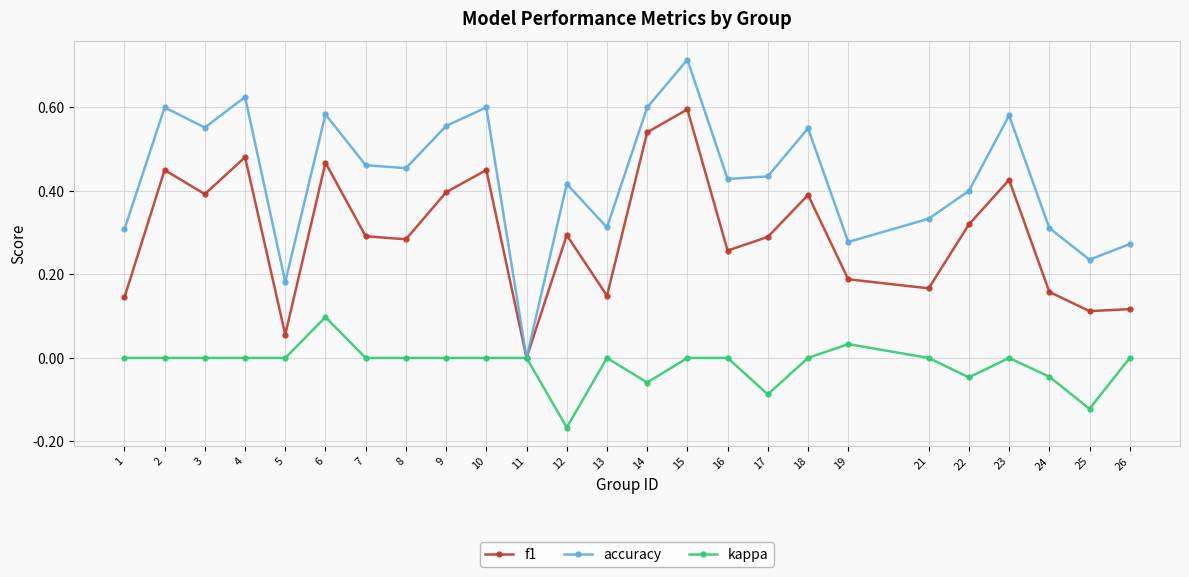

Does the chart have visible grid lines?

Yes